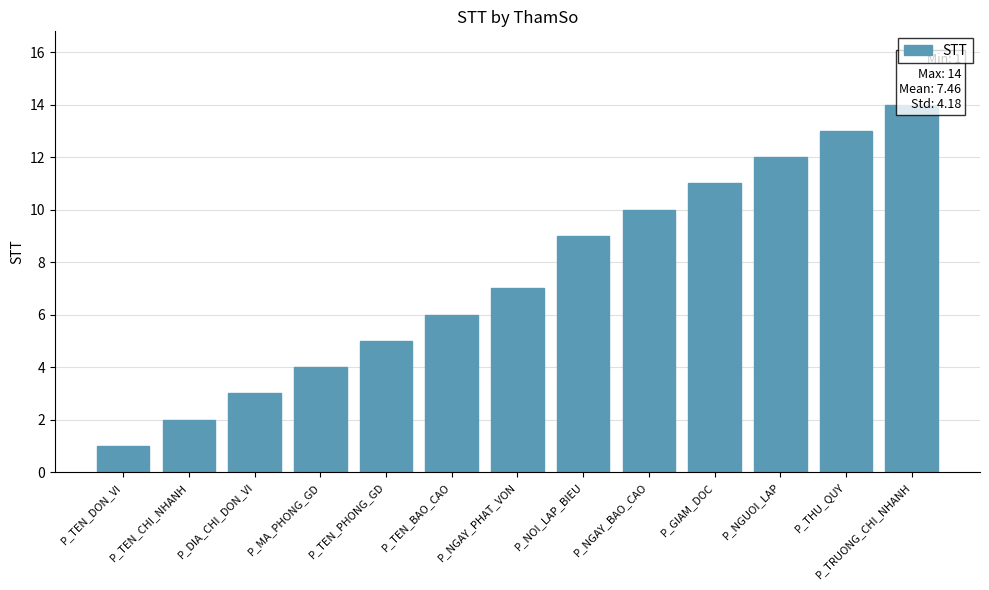

What position from the right is P_NOI_LAP_BIEU?

6